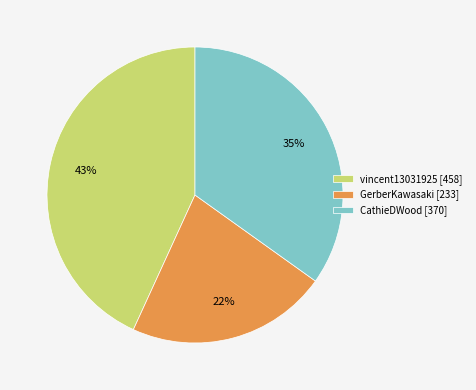

Does CathieDWood represent more than half of the total?

No